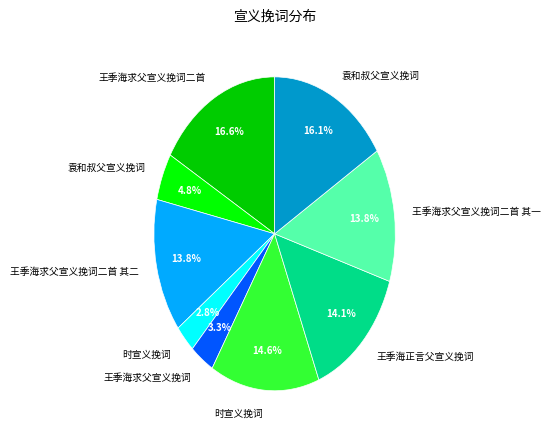

Does any single category account for the majority?

No